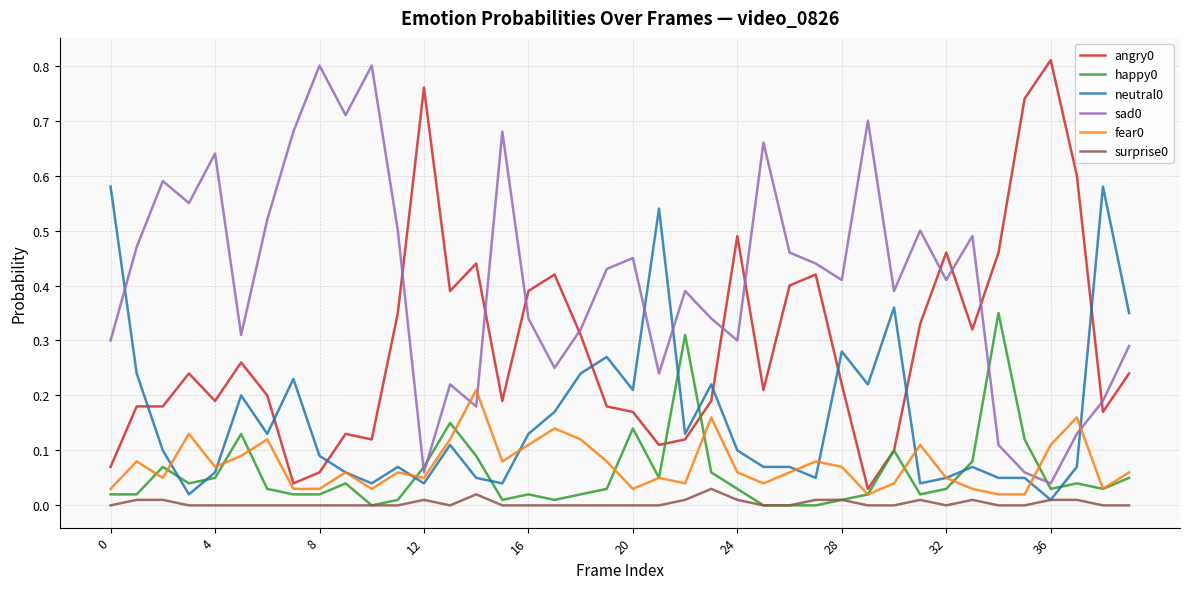

True or false: neutral0 and sad0 cross at least once.

True